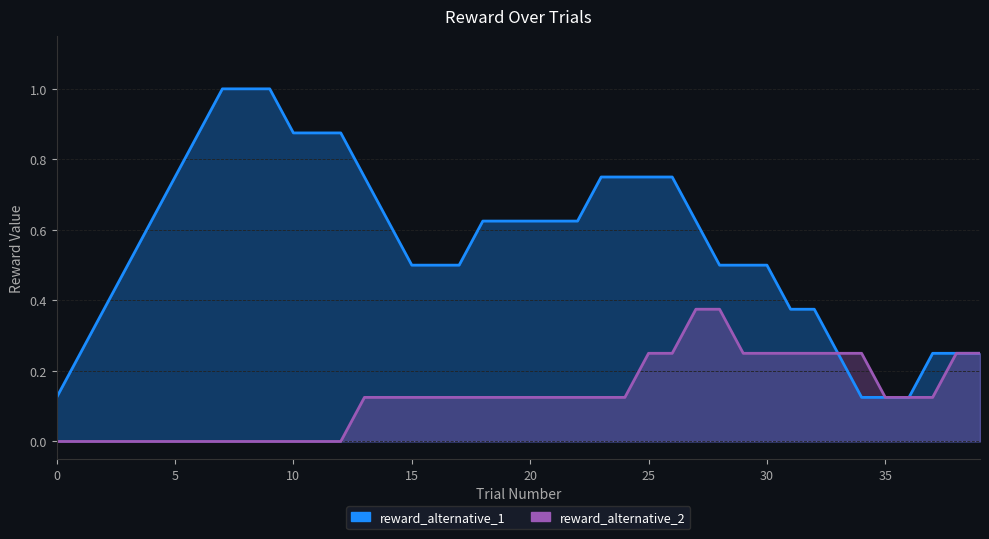

What is the maximum value shown in the chart?

1